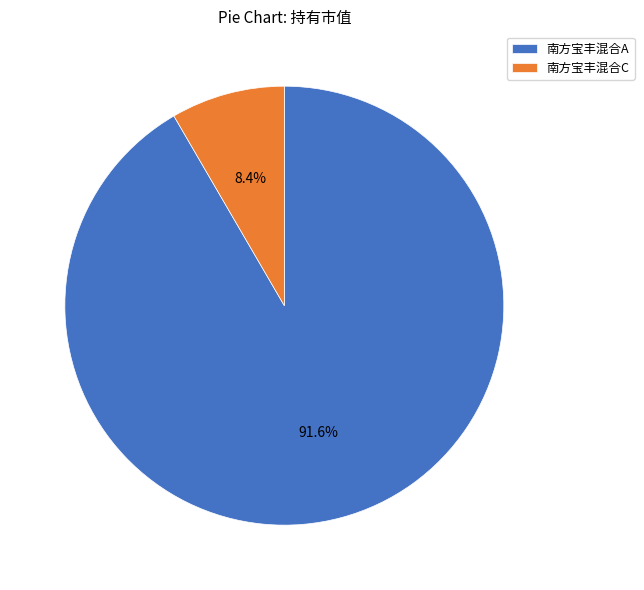

Between 南方宝丰混合C and 南方宝丰混合A, which is larger?

南方宝丰混合A